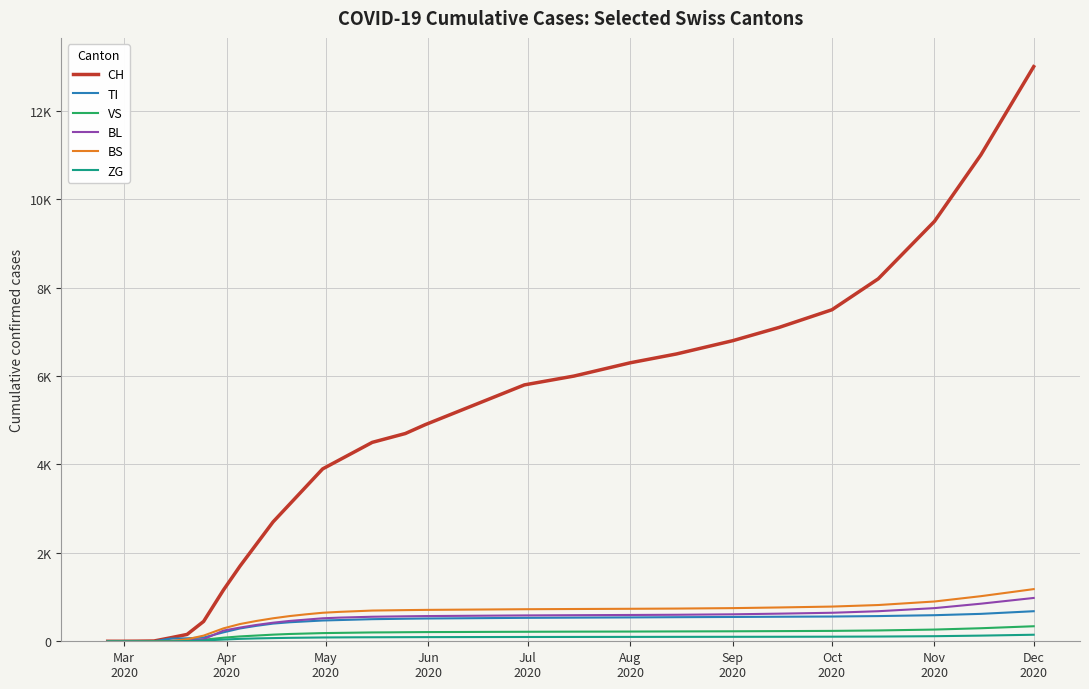

What are all the series names shown in the legend?

CH, TI, VS, BL, BS, ZG